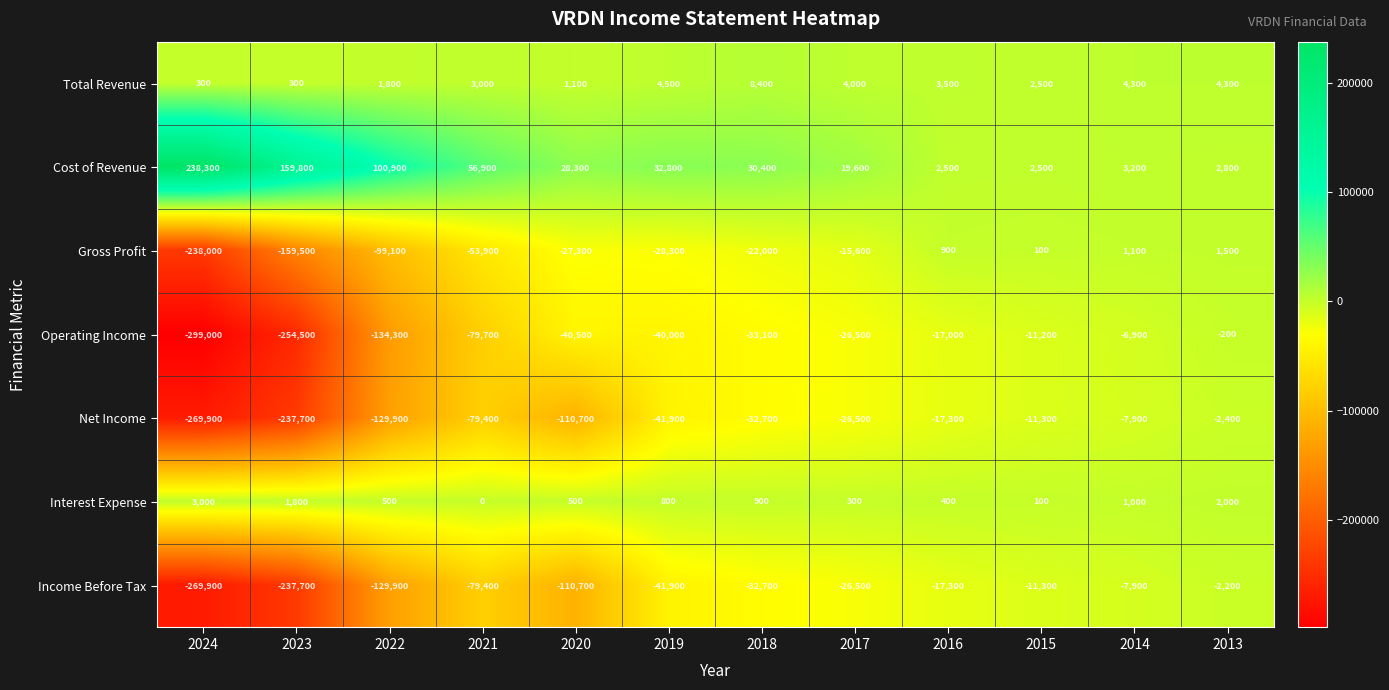

At which label does Interest Expense first exceed 800?

2024